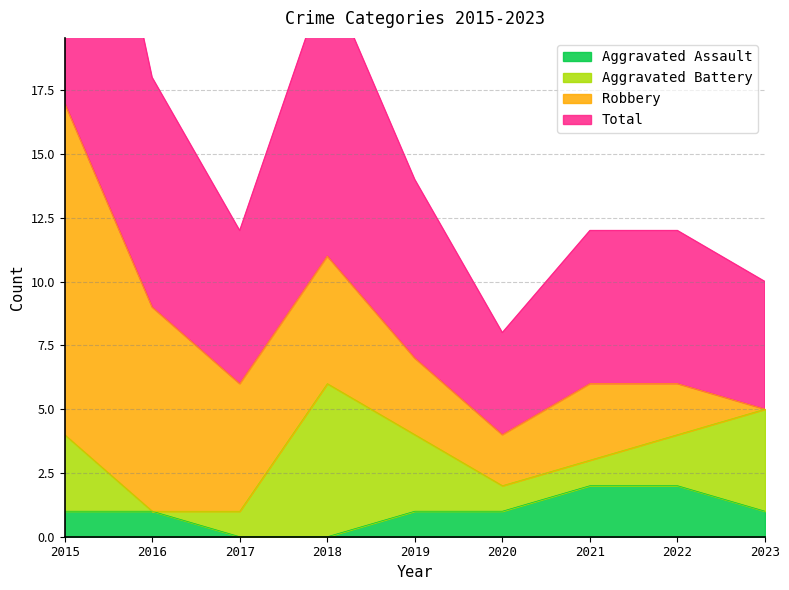

Which series has the largest total across all categories?

Total